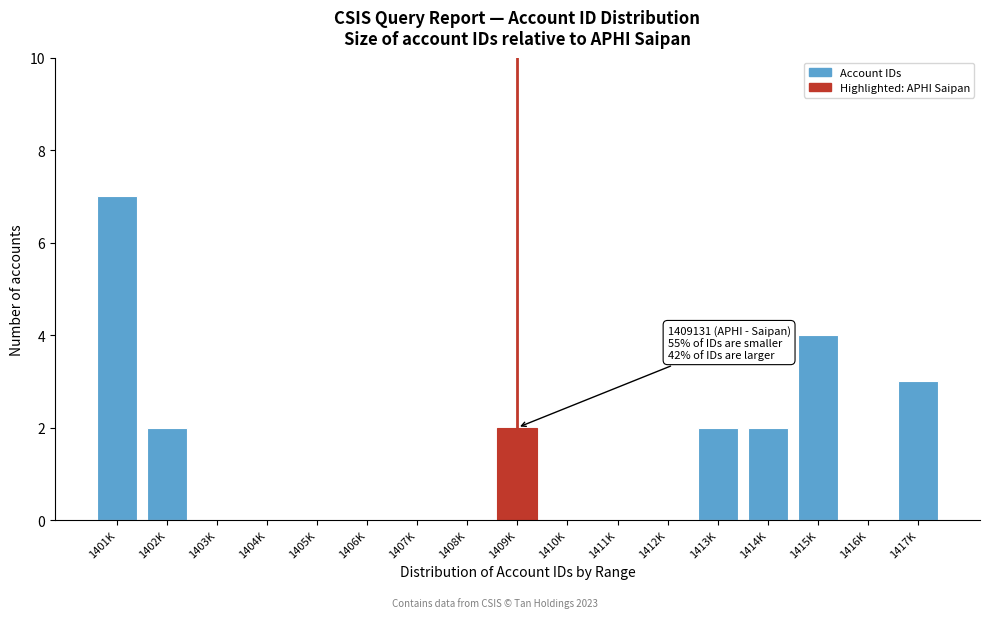

Reading left to right, what are all the values shown in this chart?

1401K=7	1402K=2	1403K=0	1404K=0	1405K=0	1406K=0	1407K=0	1408K=0	1409K=2	1410K=0	1411K=0	1412K=0	1413K=2	1414K=2	1415K=4	1416K=0	1417K=3